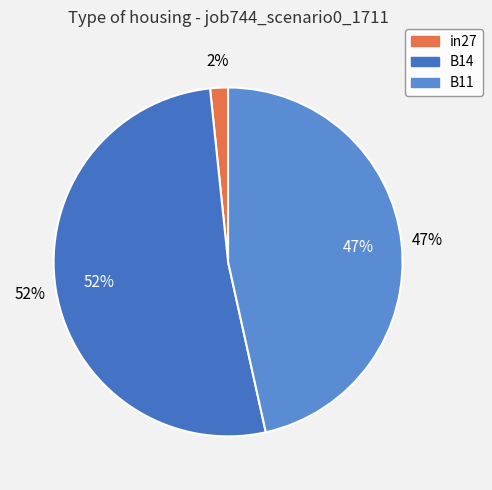

What portion of the pie excludes in27?

98.3%